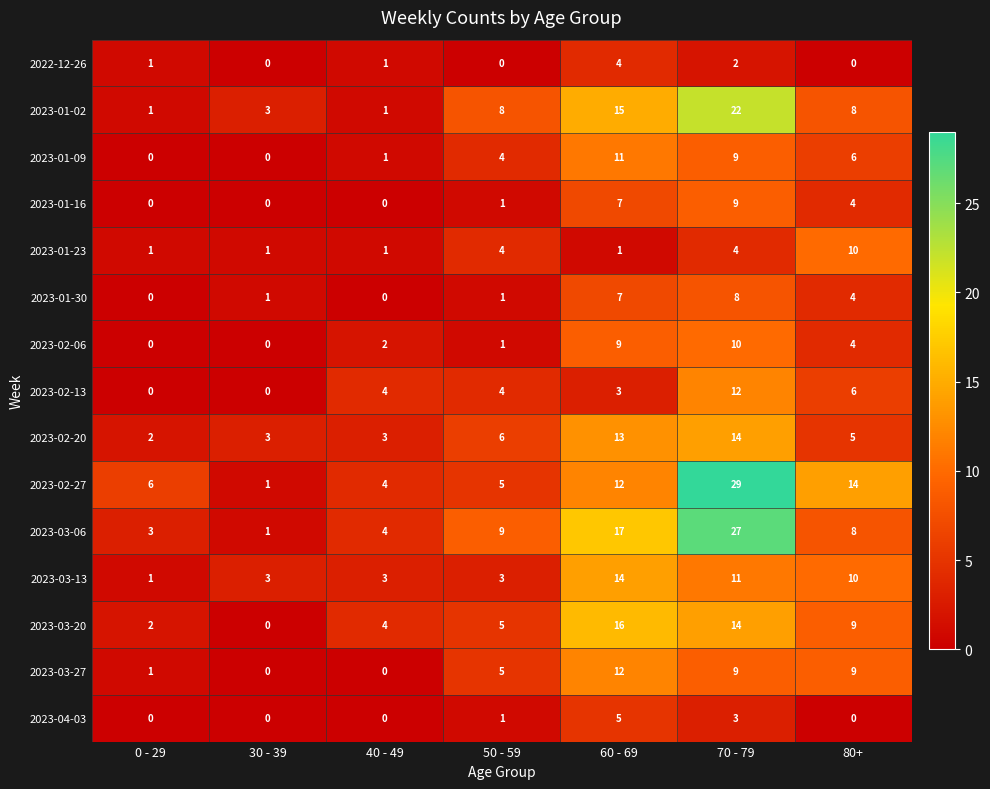

What value does the 2023-03-27 series have at 80+?

9